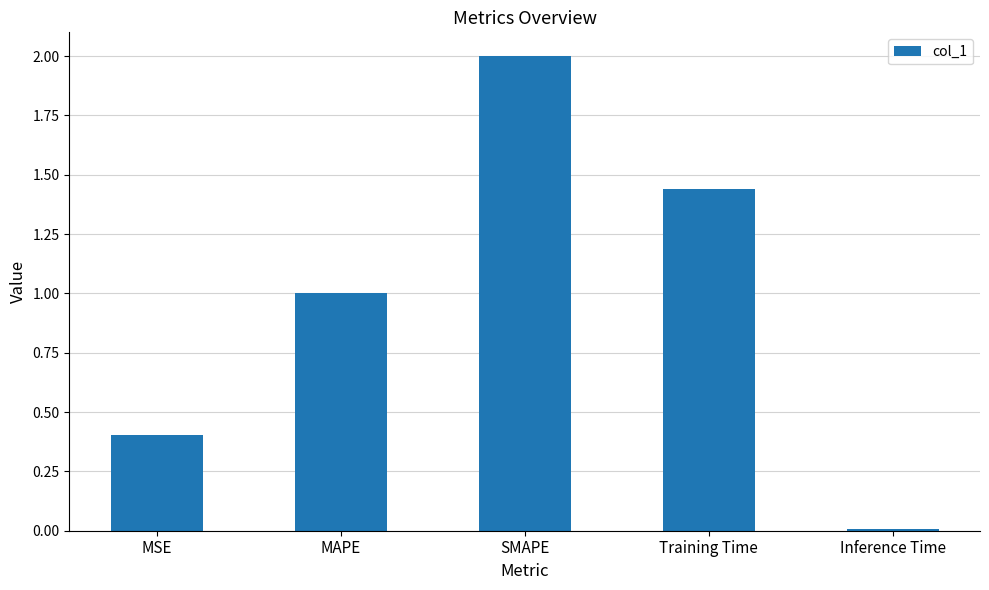

What is the change in value from SMAPE to Training Time?

-0.6